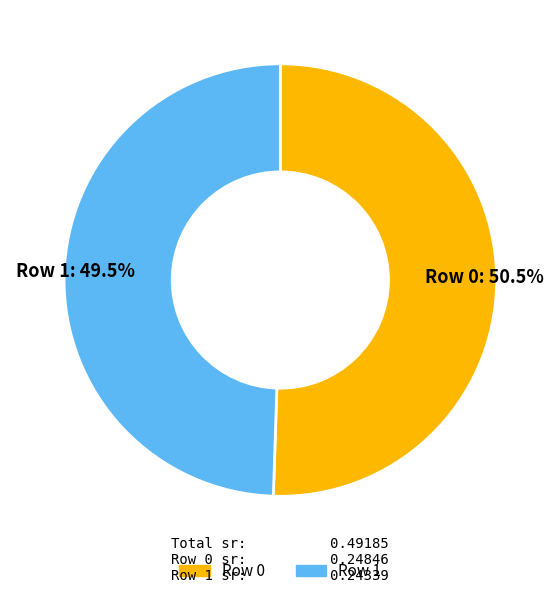

Do Row 0 and Row 1 together represent more than half of the pie?

Yes